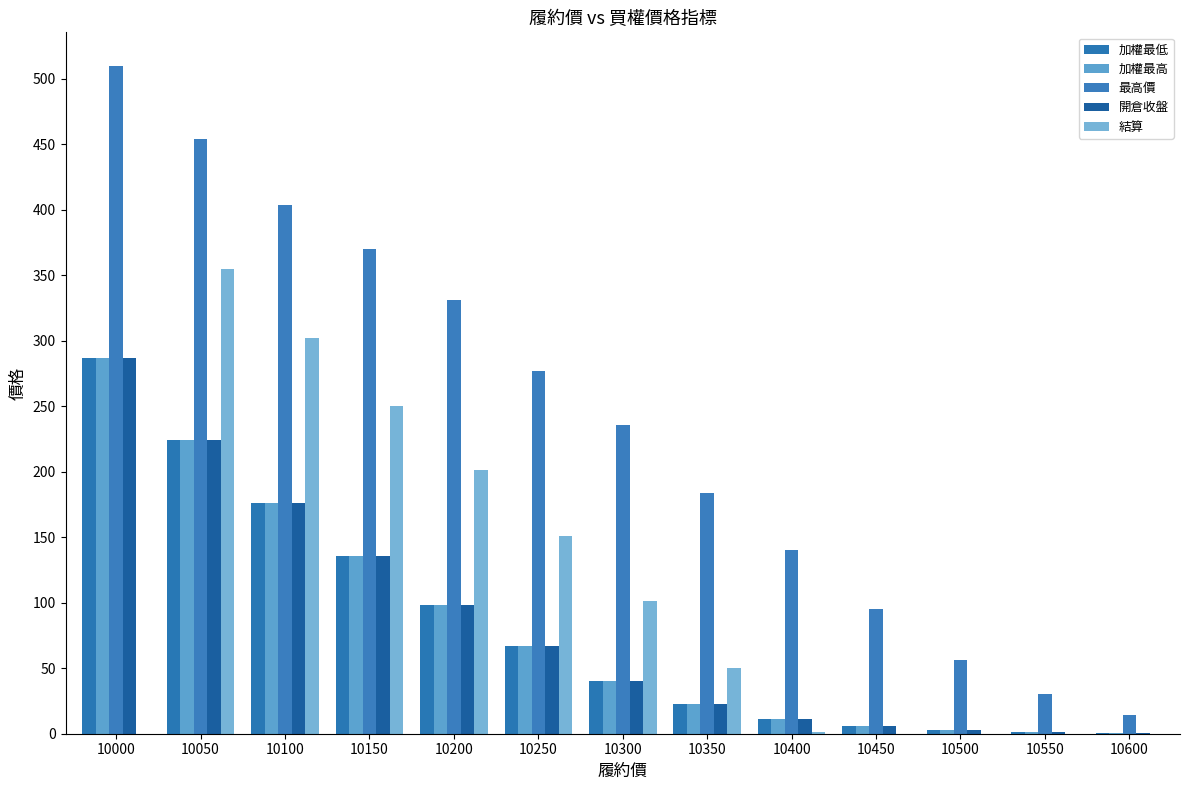

The value of 結算 at 10350 is 28.9. True or false?

False